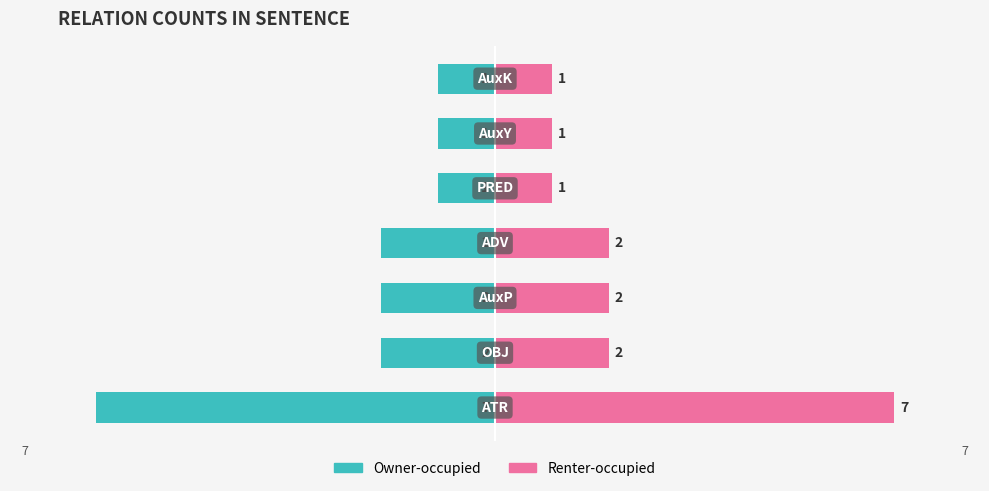

Reading left to right, what are all the values shown in this chart?

Owner-occupied: -7	-2	-2	-2	-1	-1	-1
Renter-occupied: 7	2	2	2	1	1	1